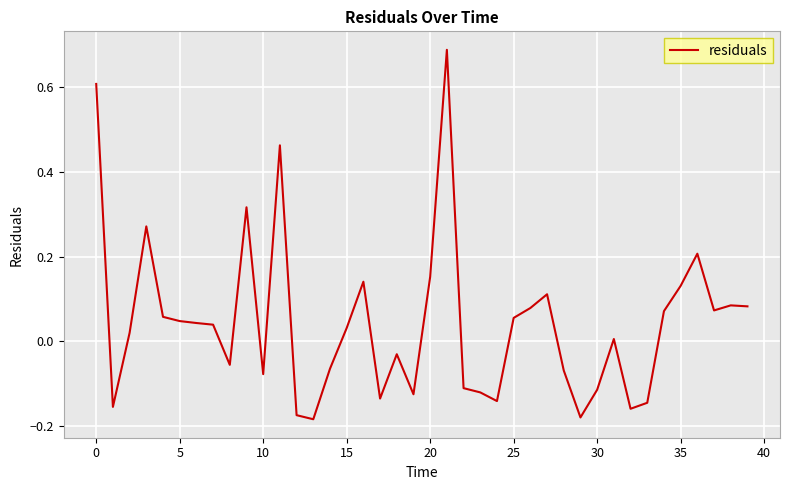

How many points are higher than both their immediate neighbors (excluding endpoints)?

10